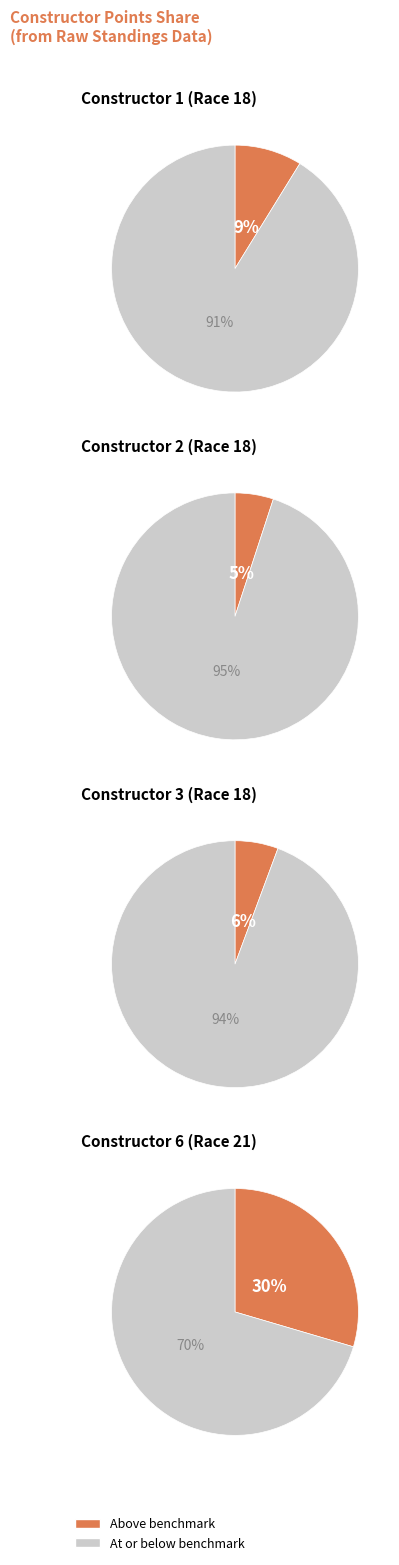

Which series has the widest spread of values?

Above benchmark